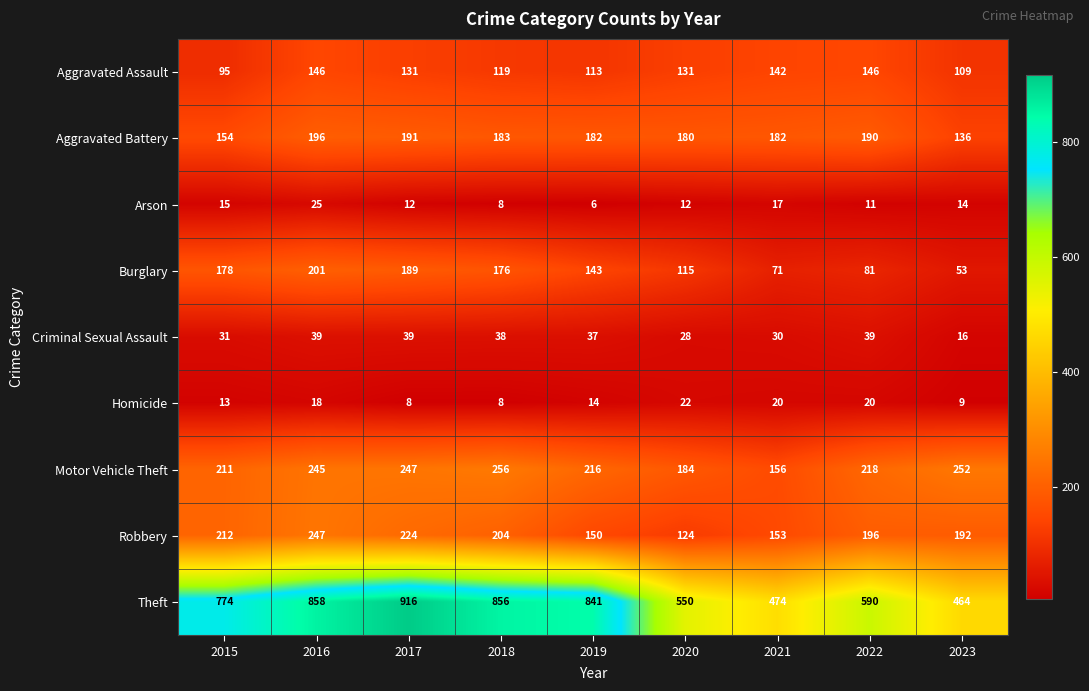

Which series changed the most between 2021 and 2022?

Theft